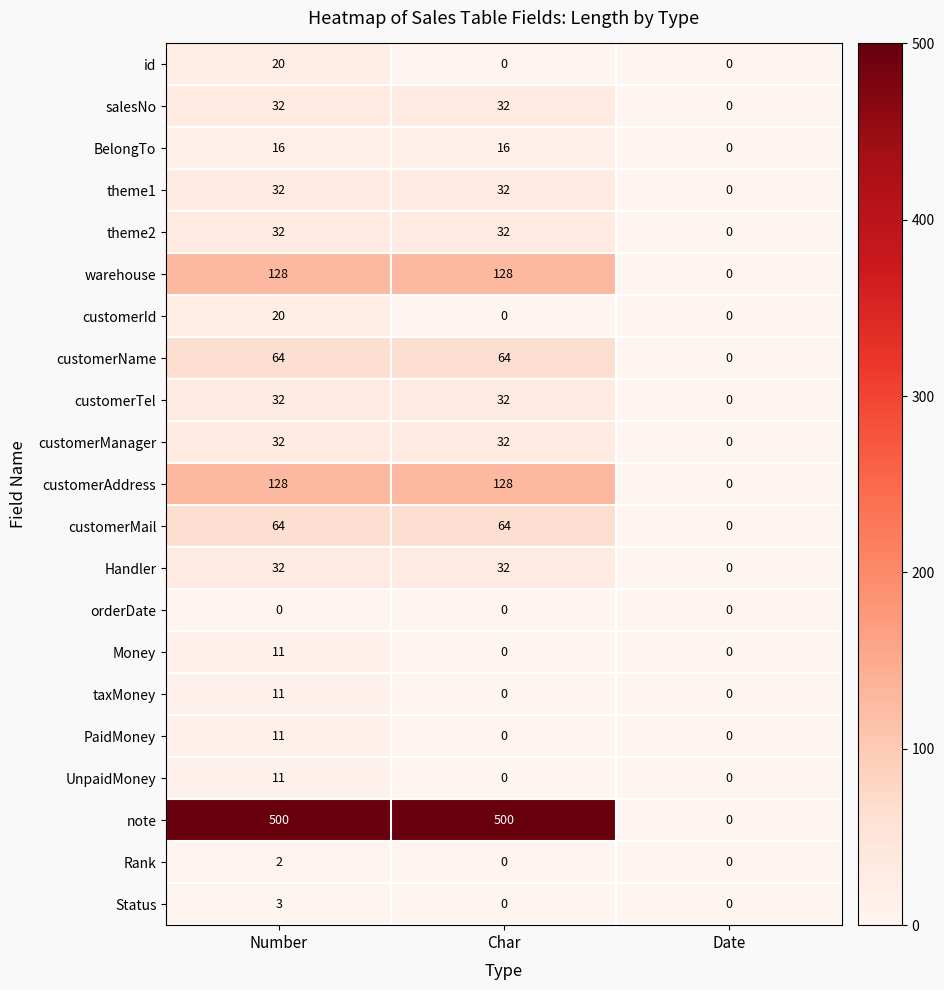

Is it true that customerManager equals 32 at Char?

True